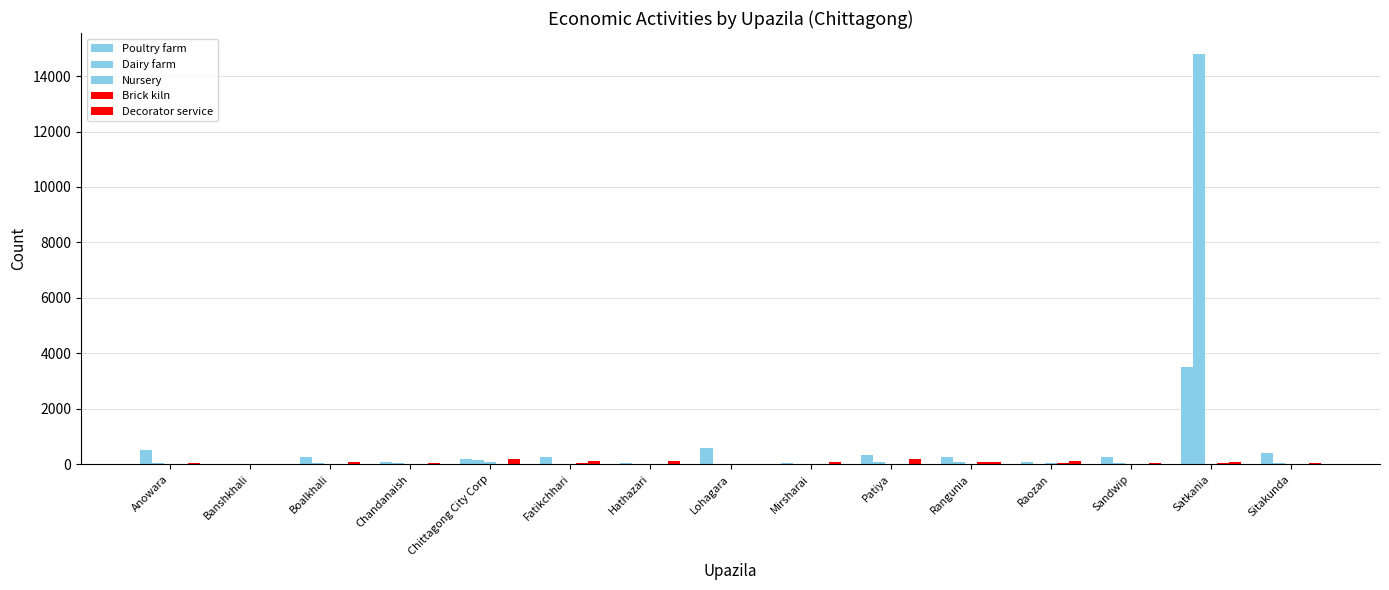

Are the bars grouped side by side (vs. stacked)?

Yes